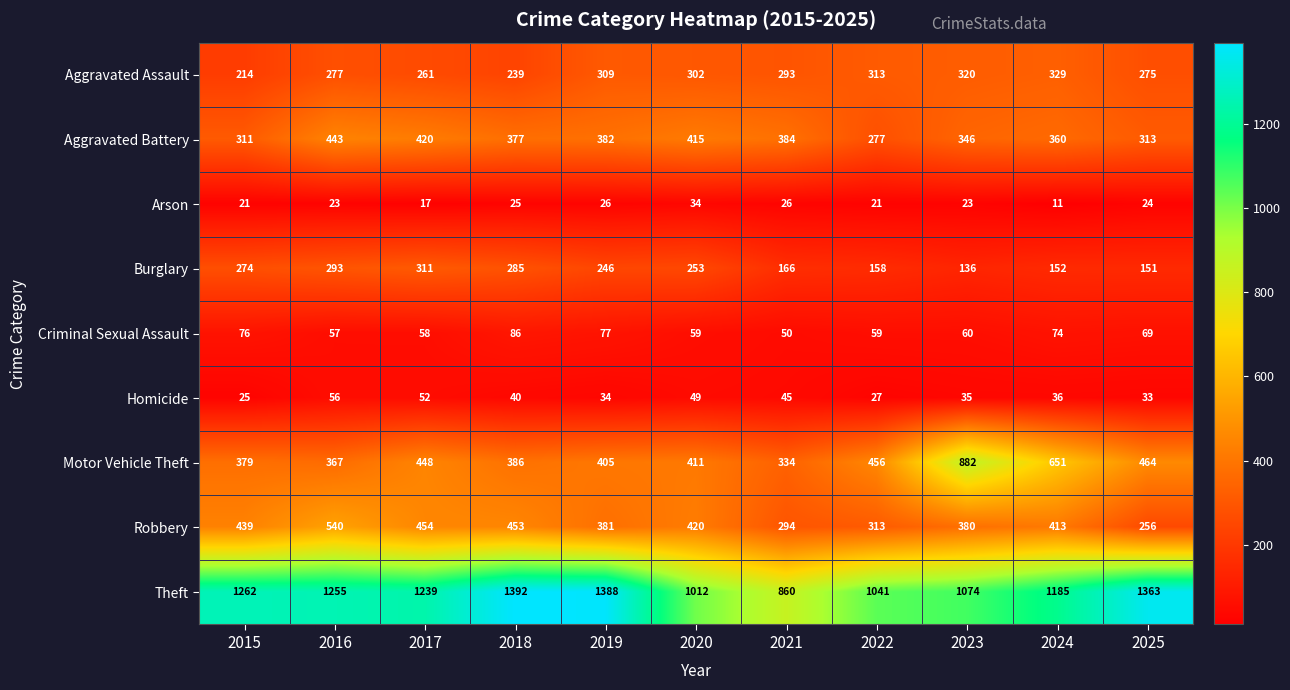

True or false: Arson has a value of 17 at 2024.

False